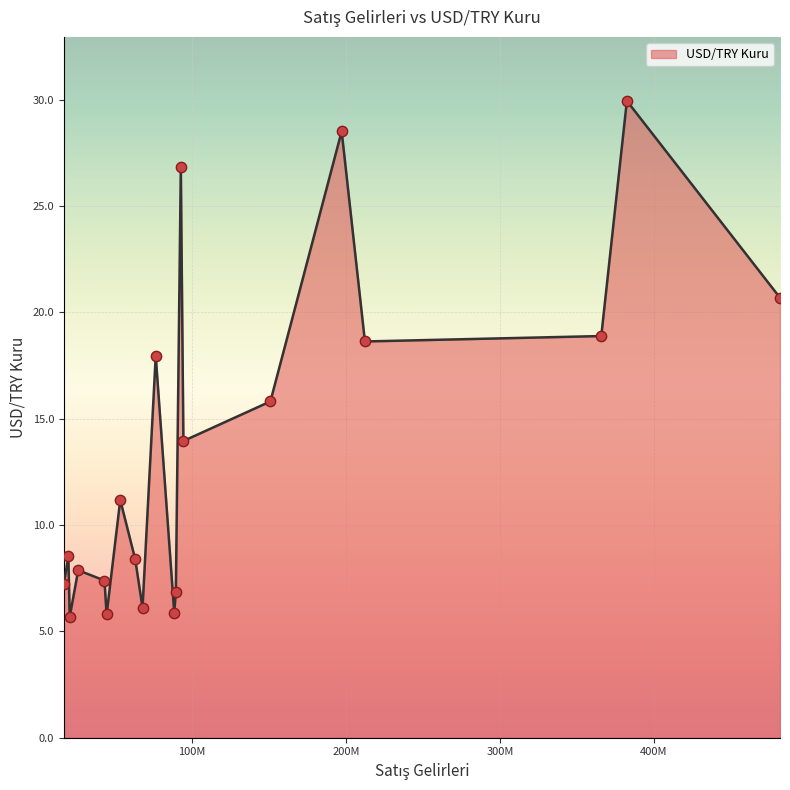

What is the smallest value displayed?

5.7